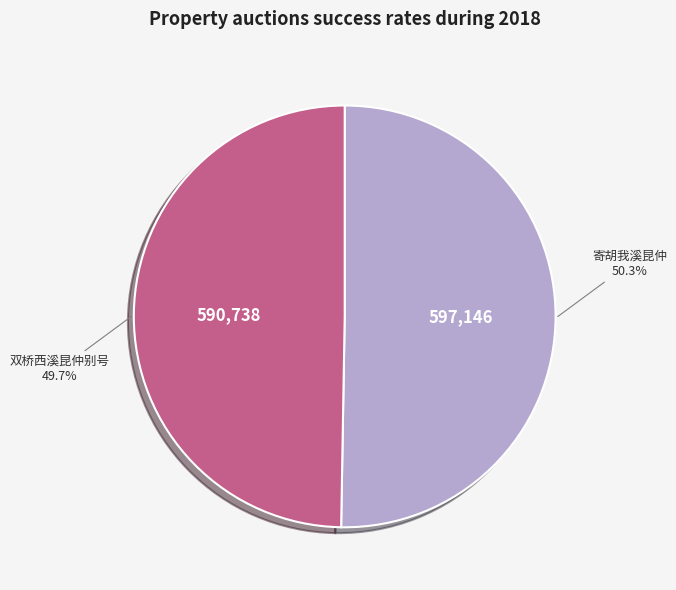

Does any single category account for the majority?

Yes